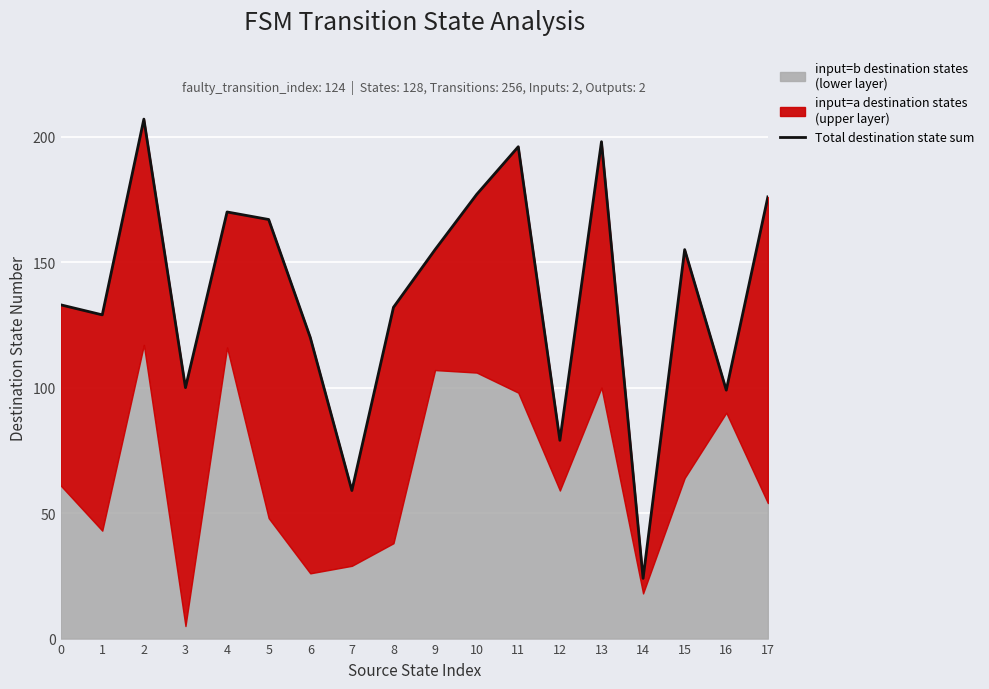

Reading left to right, extract all data points from this chart.

0=133	1=129	2=207	3=100	4=170	5=167	6=120	7=59	8=132	9=155	10=177	11=196	12=79	13=198	14=24	15=155	16=99	17=176